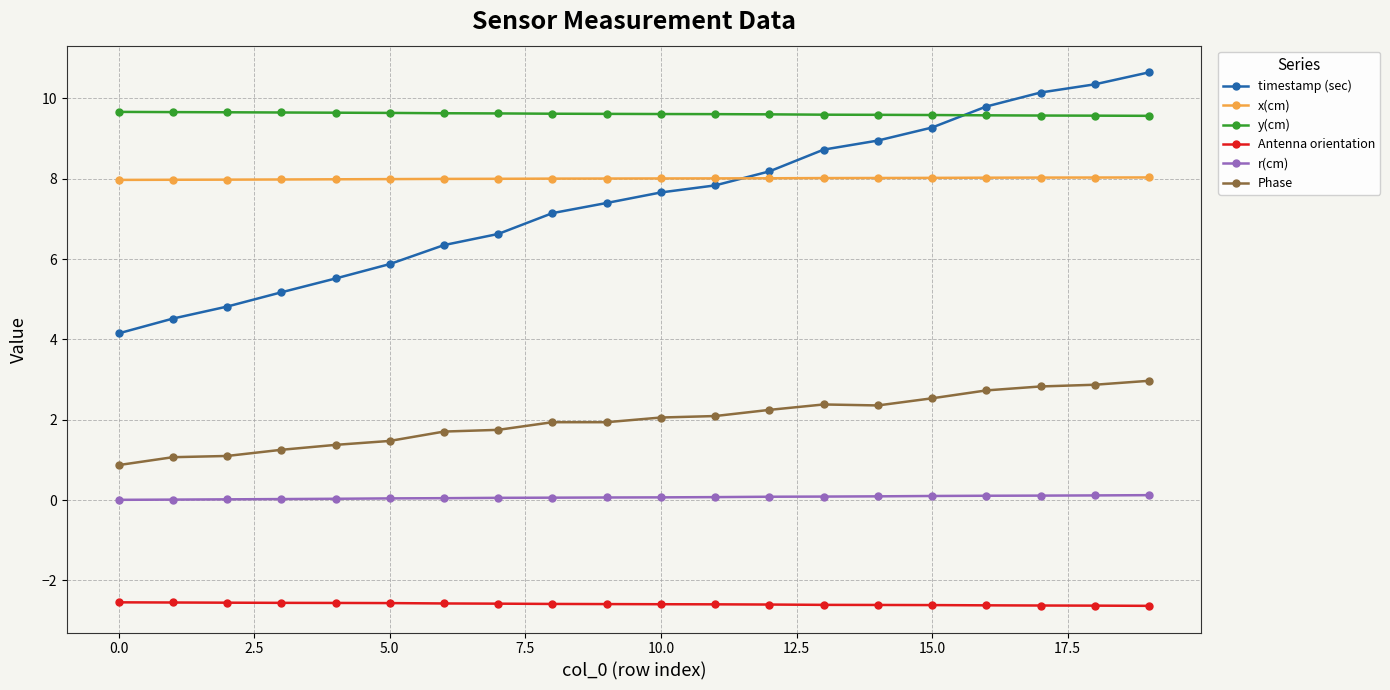

List the series in order of their peak value, highest first.

timestamp (sec), y(cm), x(cm), Phase, r(cm), Antenna orientation